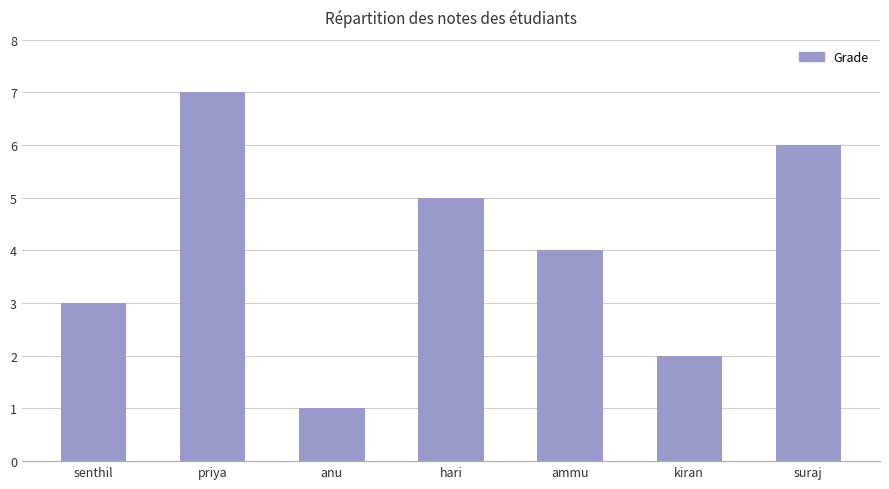

Reading right to left, extract all data points from this chart.

suraj=6	kiran=2	ammu=4	hari=5	anu=1	priya=7	senthil=3